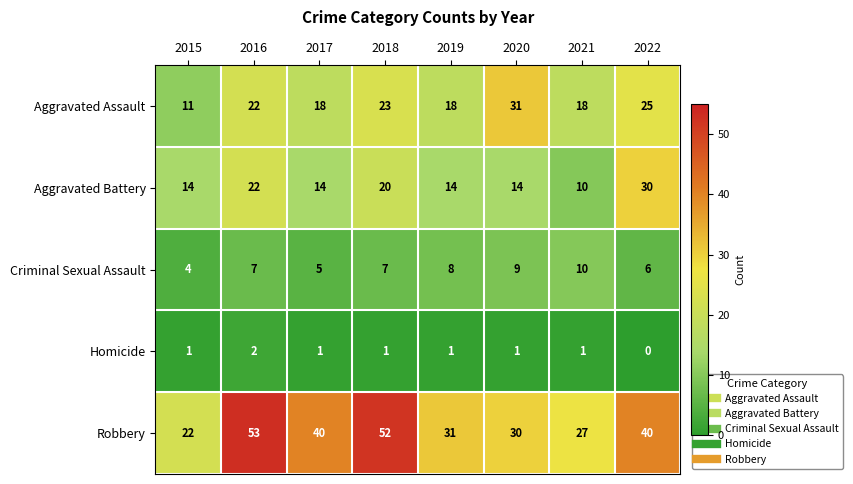

At 2017, list the series in order from smallest to largest.

Homicide, Criminal Sexual Assault, Aggravated Battery, Aggravated Assault, Robbery